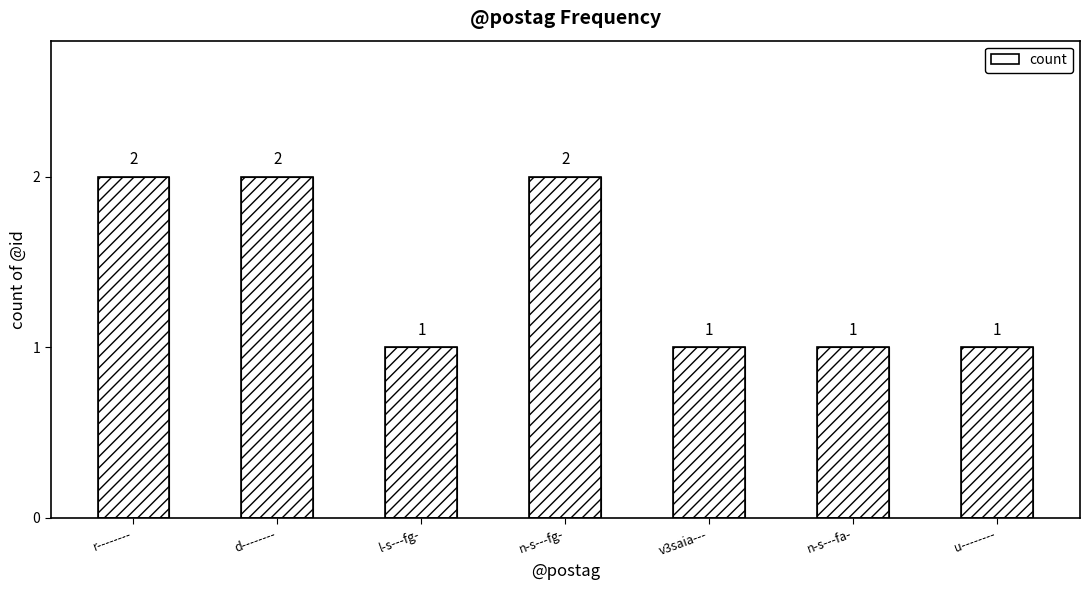

Rank the categories by value from lowest to highest.

l-s---fg-, v3saia---, n-s---fa-, u--------, r--------, d--------, n-s---fg-